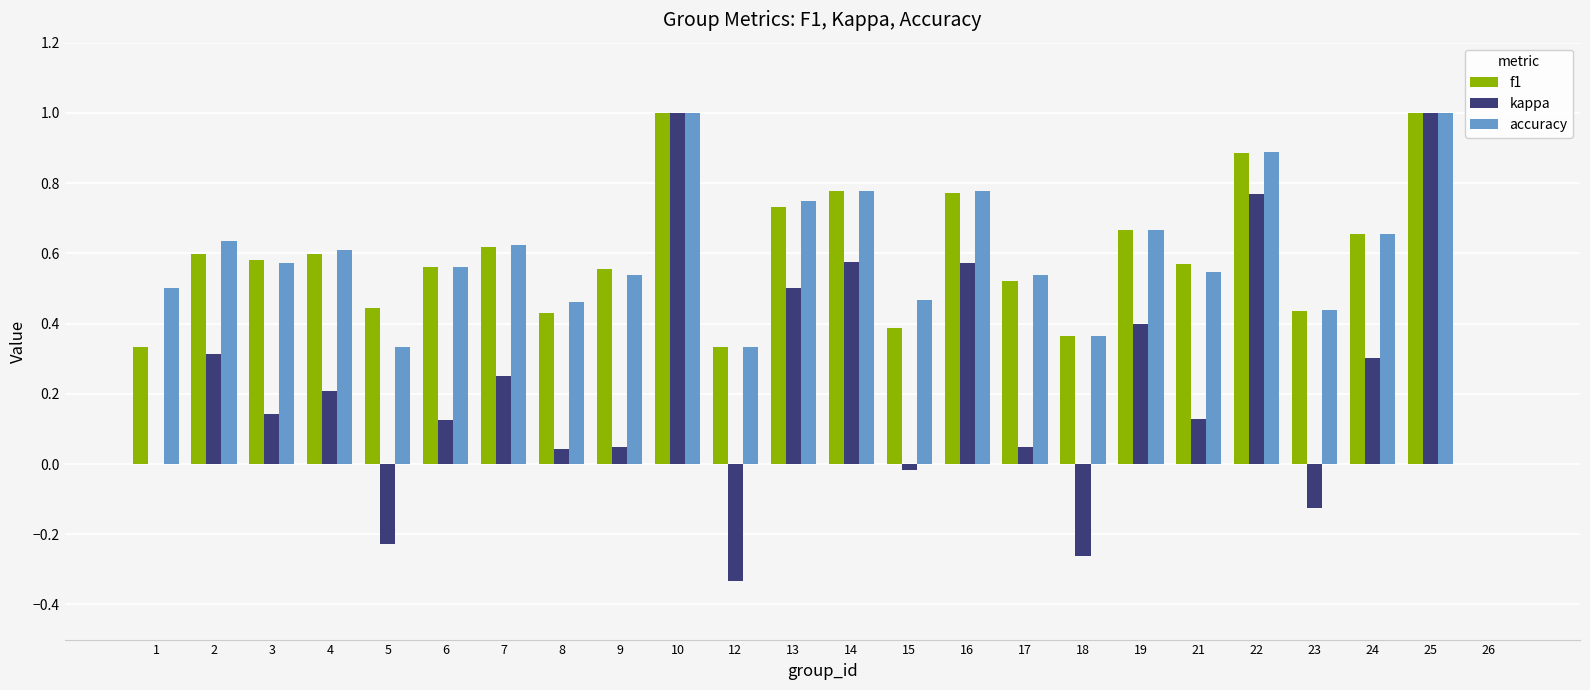

How many groups of bars are there?

24